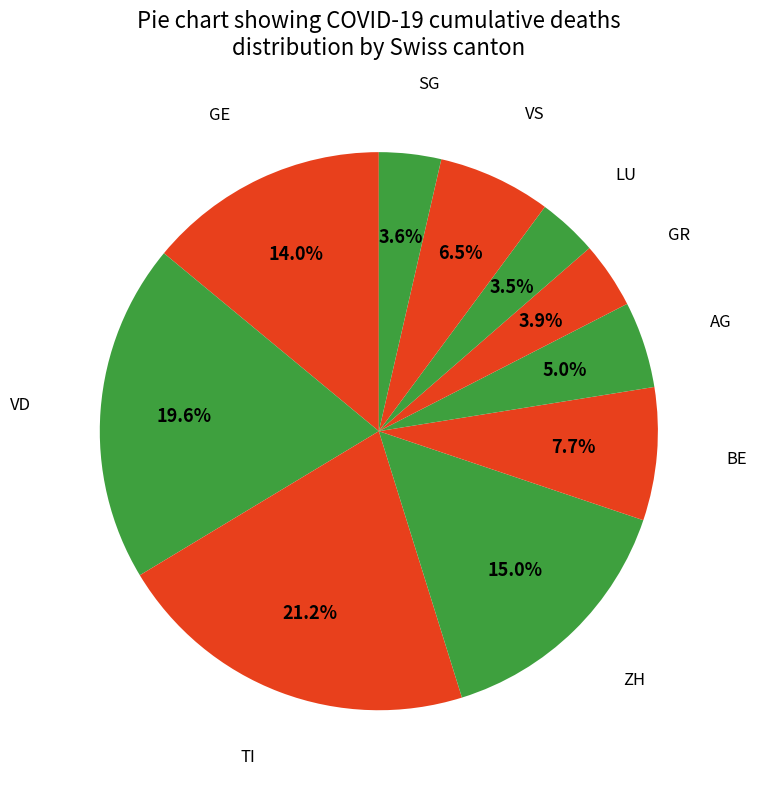

How many segments does this pie chart have?

10